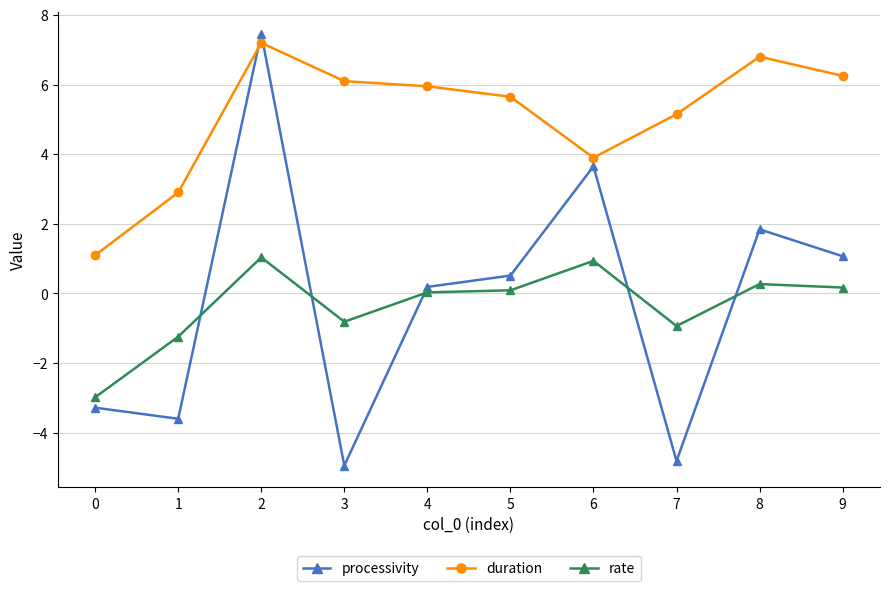

What is the average value of the rate series?

-0.3